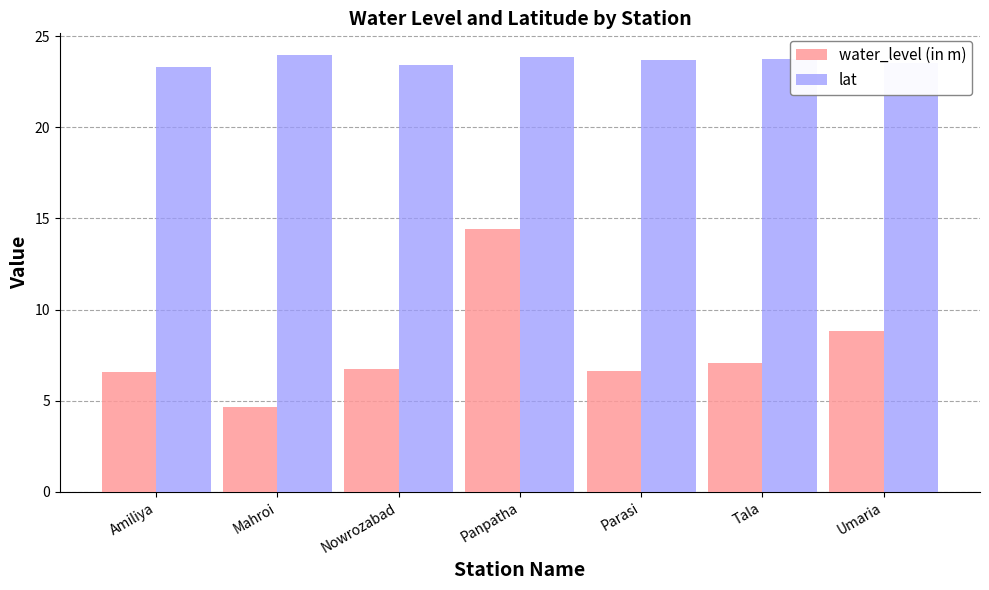

List the series in order of their overall mean, lowest first.

water_level (in m), lat